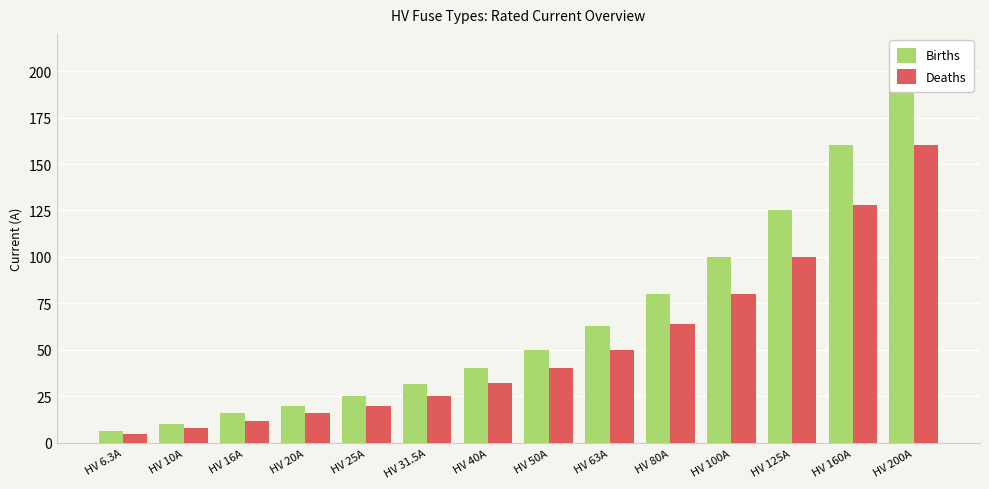

What is the total value across all series at HV 16A?

28.0